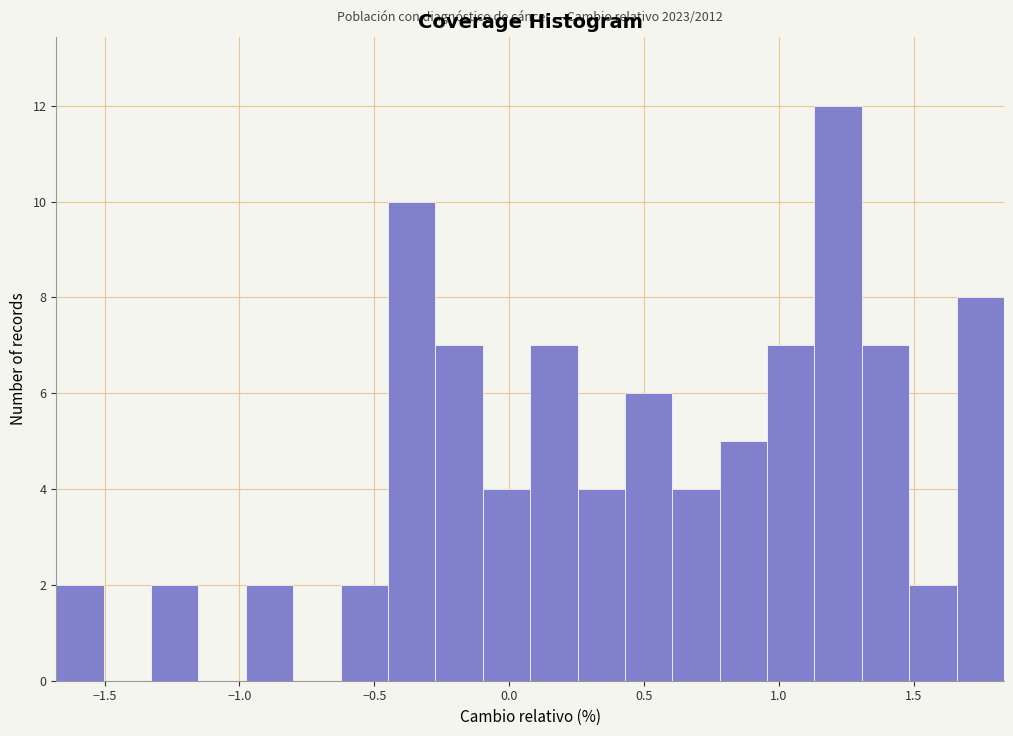

Around what value on the x-axis is the tallest bar? Give the approximate position of its centre, as read against the axis.

1.20